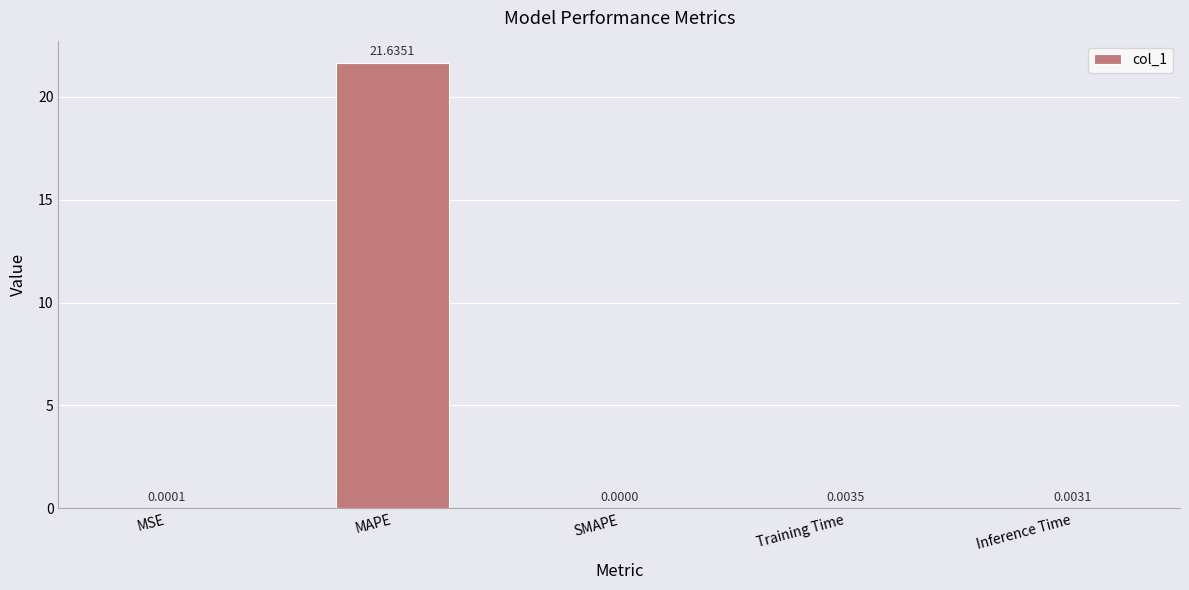

At which category does the chart reach its peak across all series?

MAPE